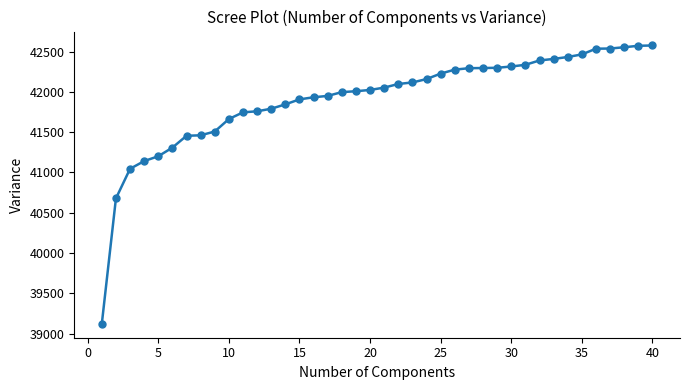

What is the value of the 29th point from the left?

42299